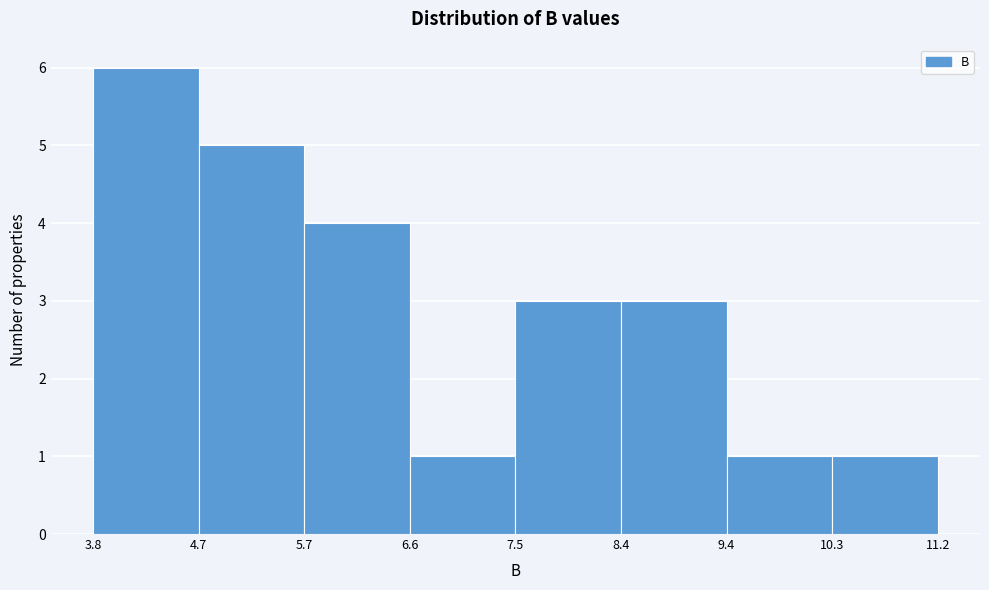

Which range on the x-axis has the tallest bar?

3.8 to 4.7